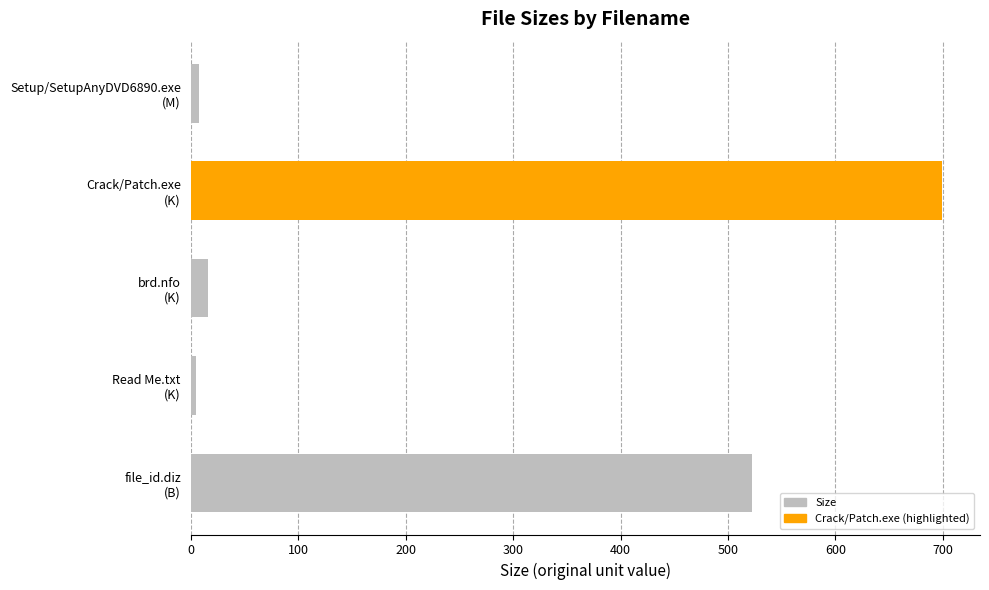

What is the average value?

250.0